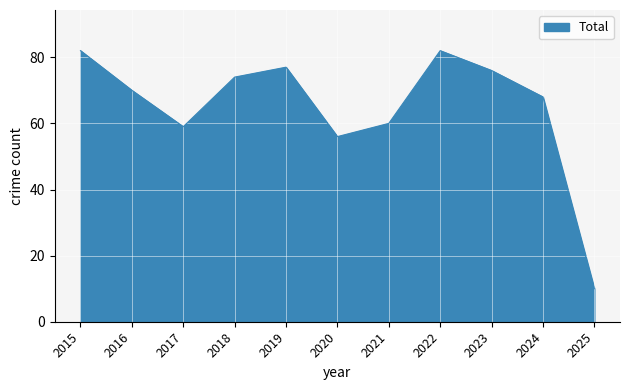

Approximately how many times larger is the value at 2022 compared to 2024?

1.2